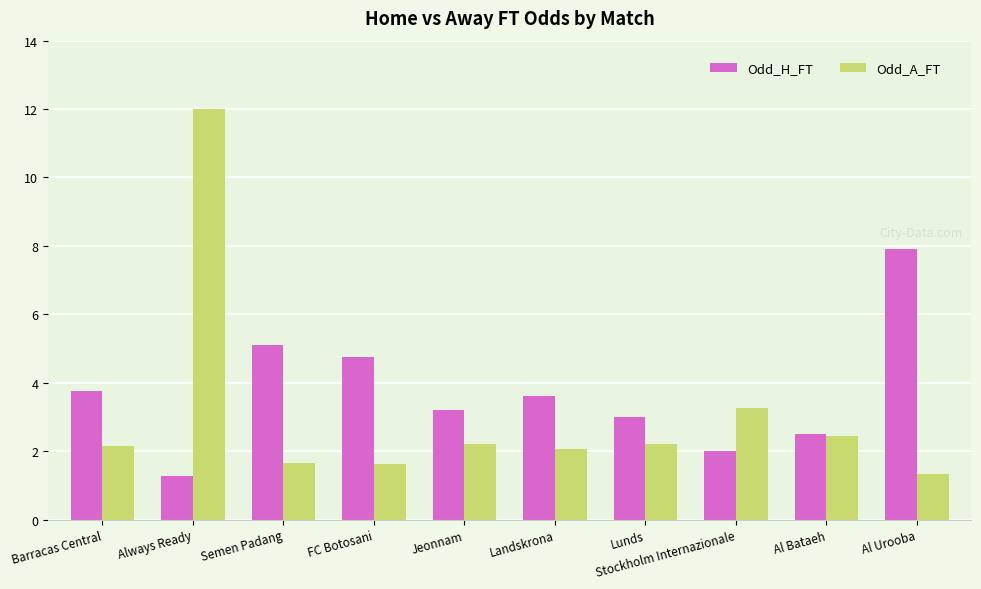

At which category is the sum across all series the highest?

Always Ready